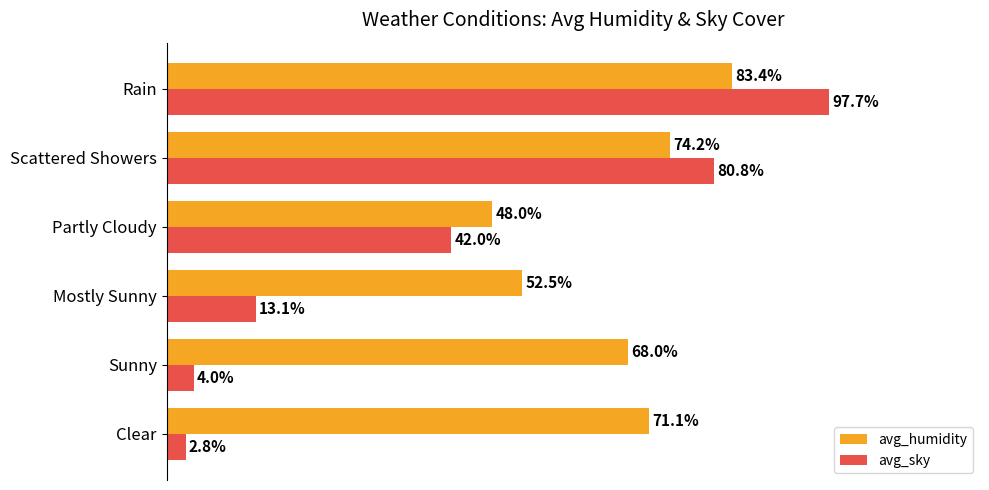

At which category does the chart reach its minimum across all series?

Clear